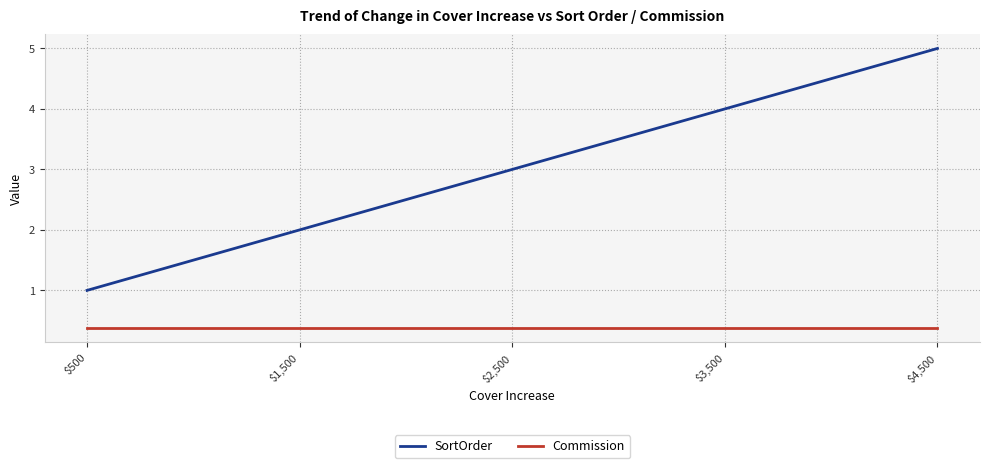

True or false: SortOrder has a value of 6.0 at $3,500.

False